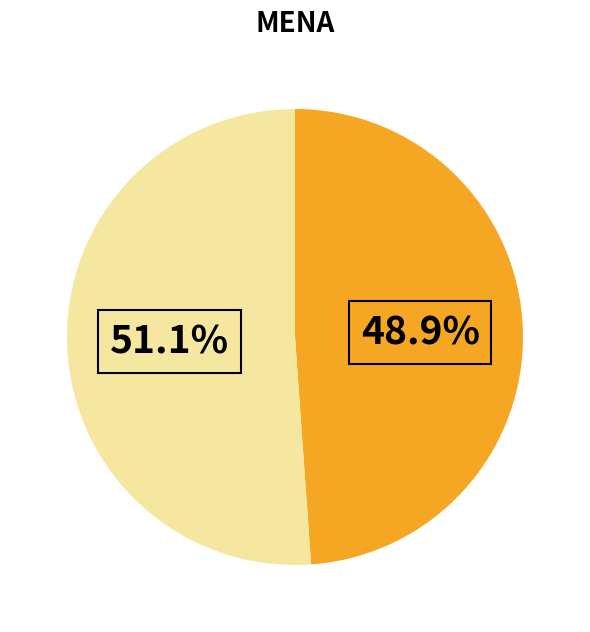

Does any single category account for the majority?

Yes